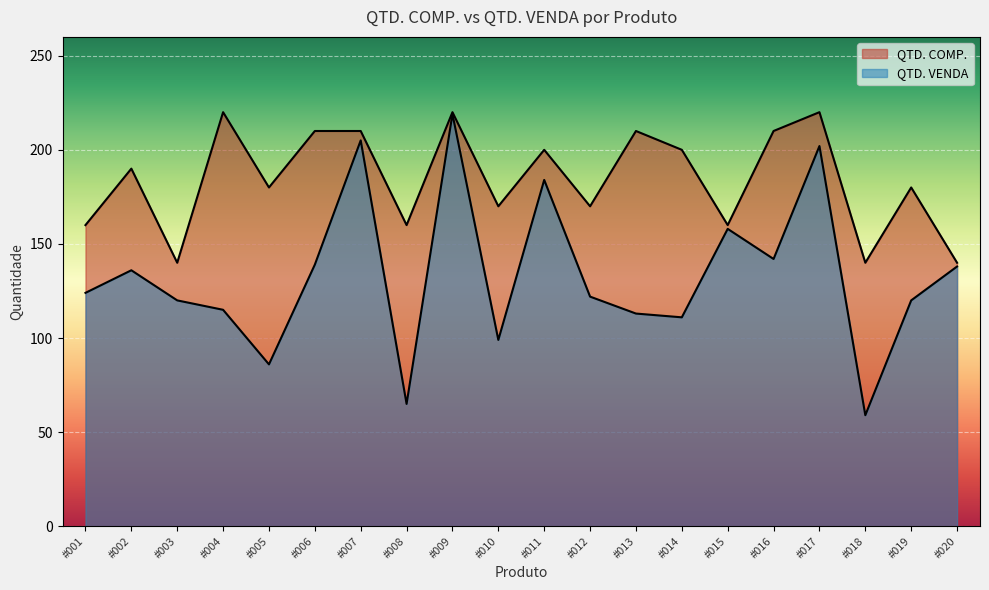

Reading left to right, extract all data points from this chart.

QTD. COMP.: 160	190	140	220	180	210	210	160	220	170	200	170	210	200	160	210	220	140	180	140
QTD. VENDA: 124	136	120	115	86	139	205	65	219	99	184	122	113	111	158	142	202	59	120	138